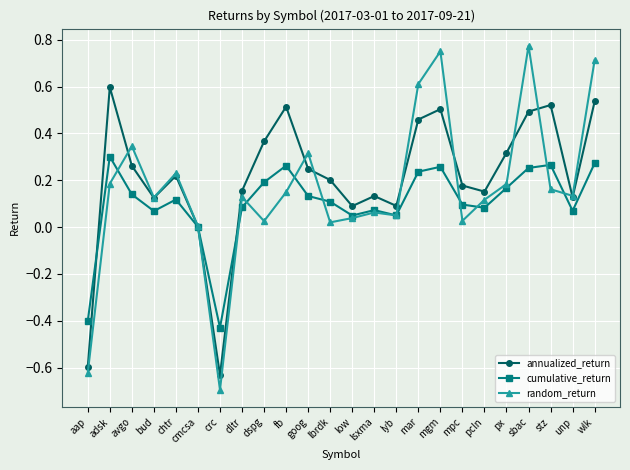

Rank the series by their average value, from lowest to highest.

cumulative_return, random_return, annualized_return